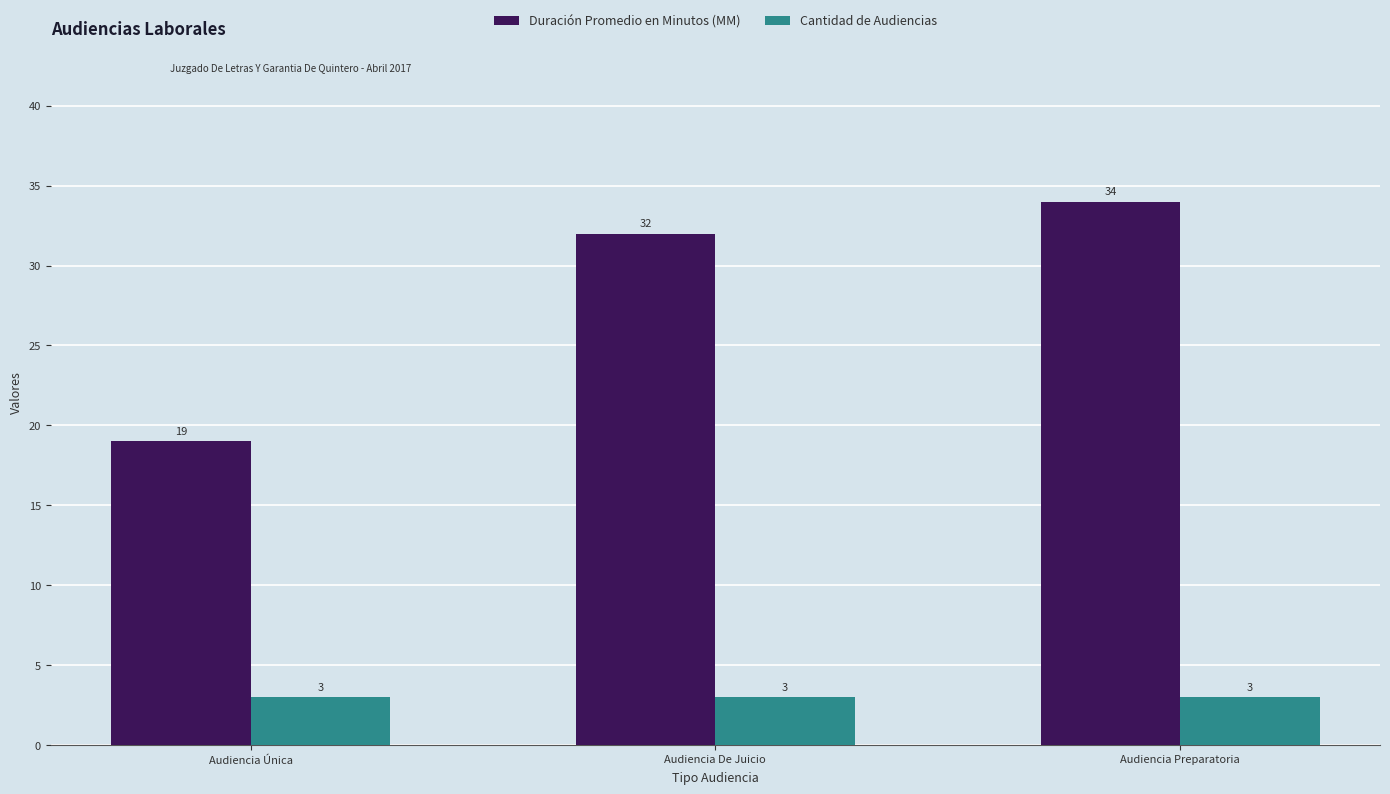

How many groups of bars are there?

3